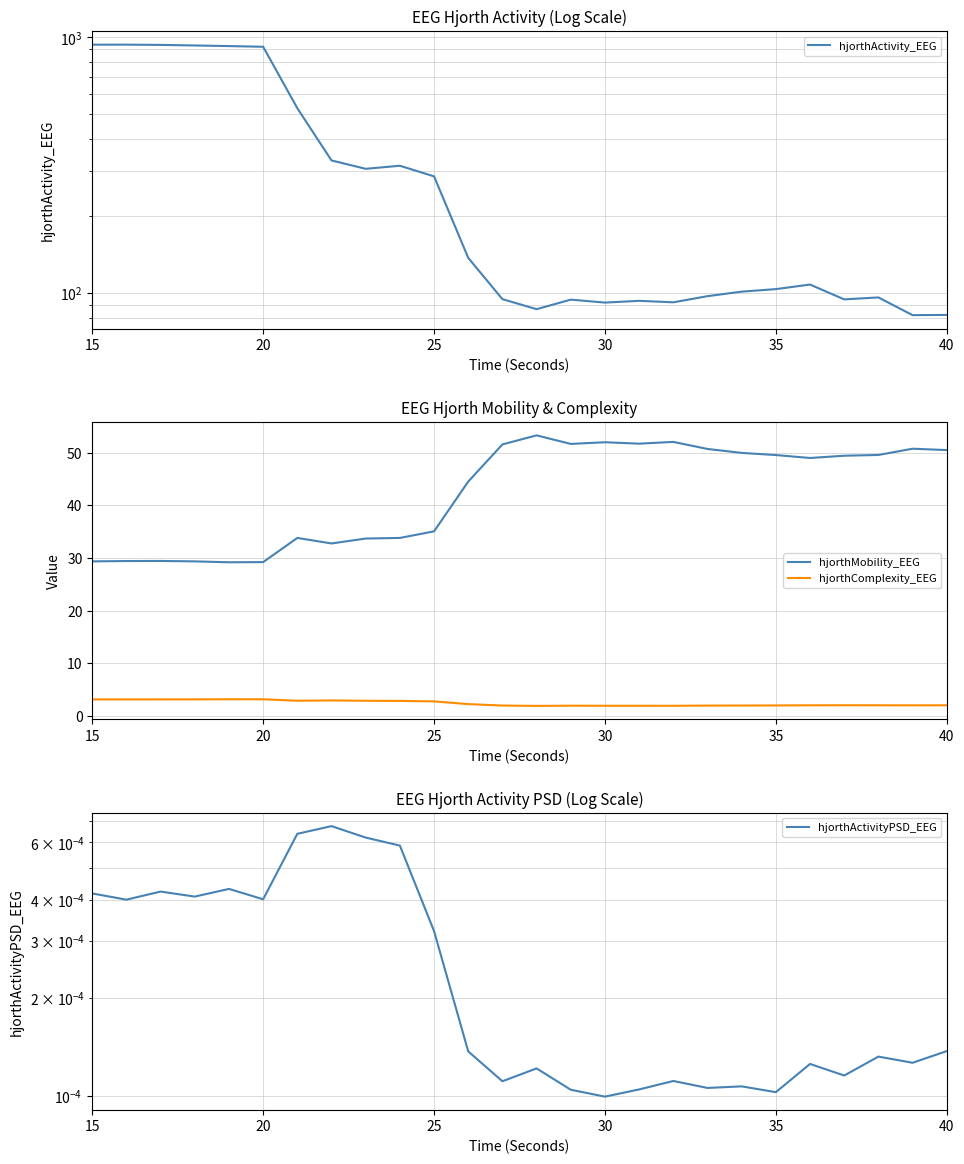

How many interior local valleys does the hjorthActivity_EEG series have?

6